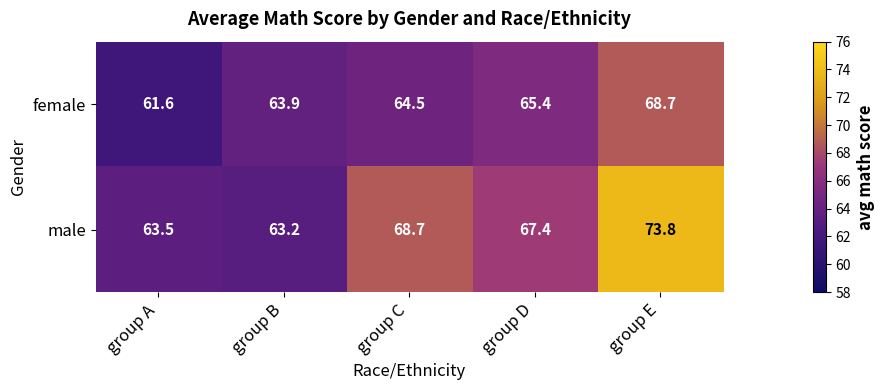

Which series has the largest range (max minus min)?

male